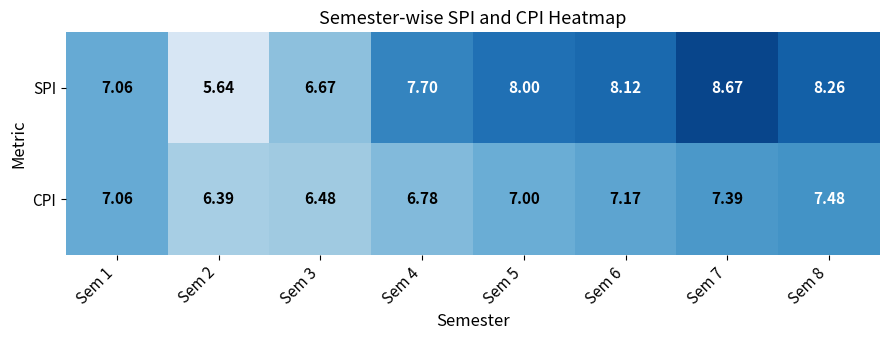

Rank the series by their average value, from lowest to highest.

CPI, SPI